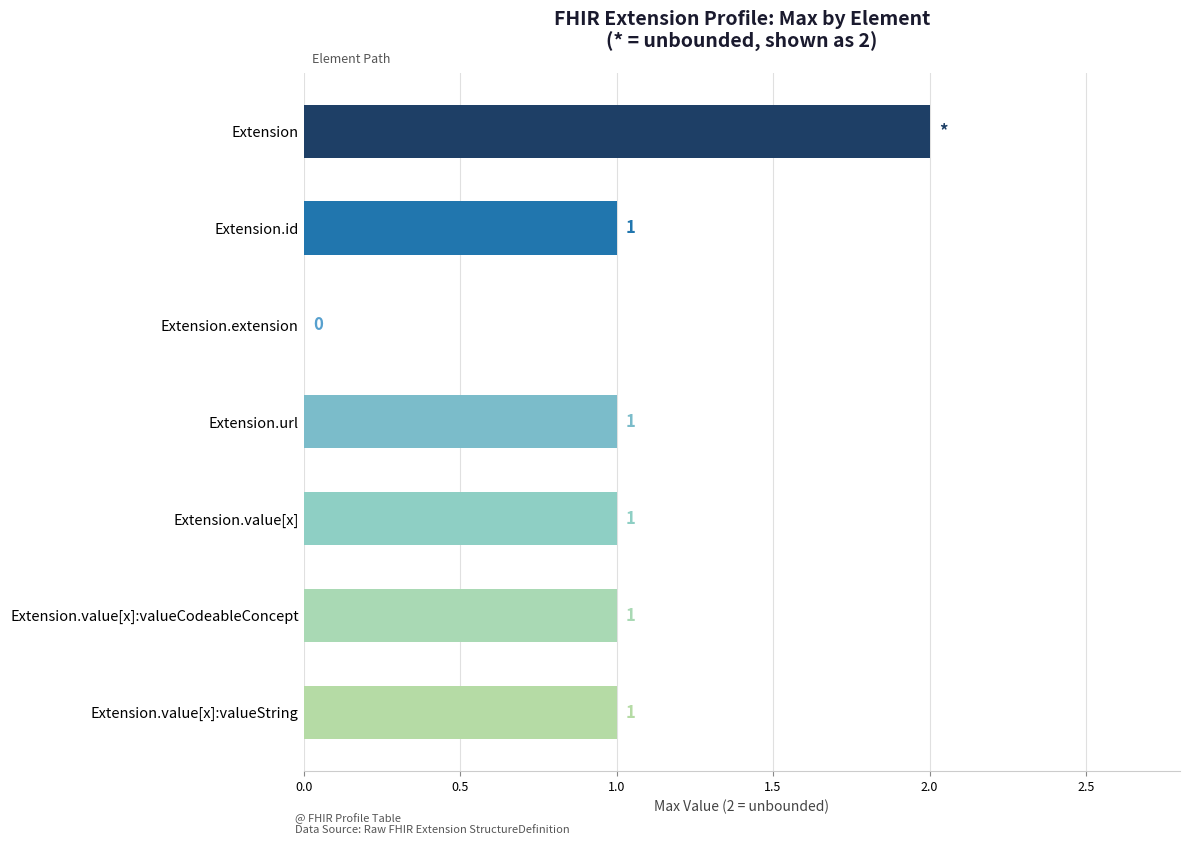

True or false: the data shows -1 at Extension.extension.

False